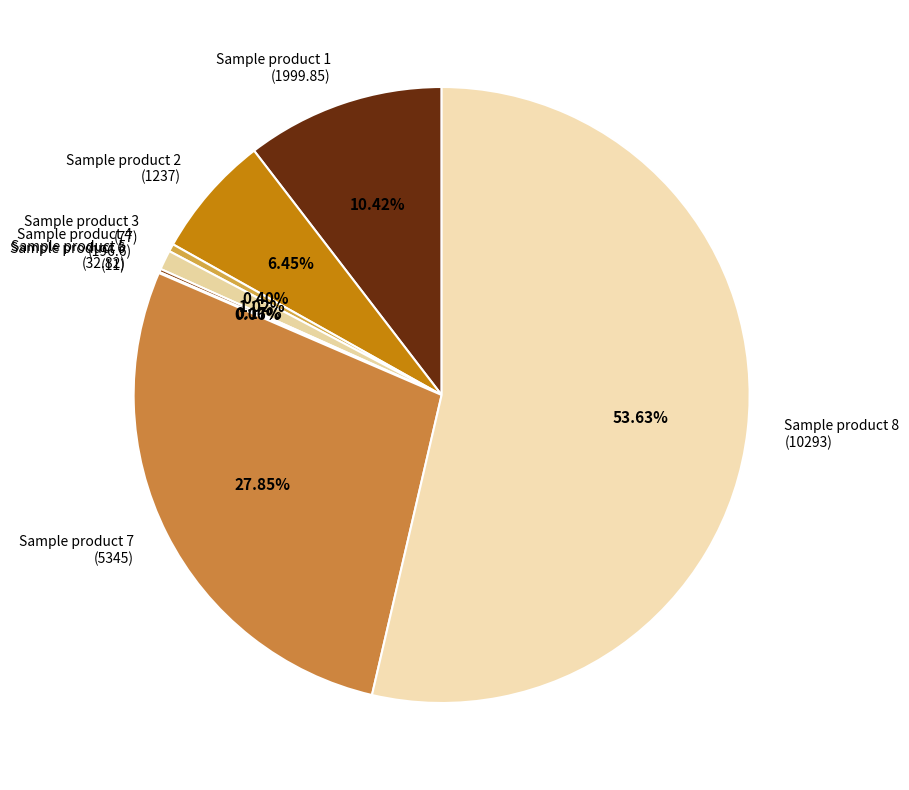

Is the sum of Sample product 7 and Sample product 8 greater than half?

Yes